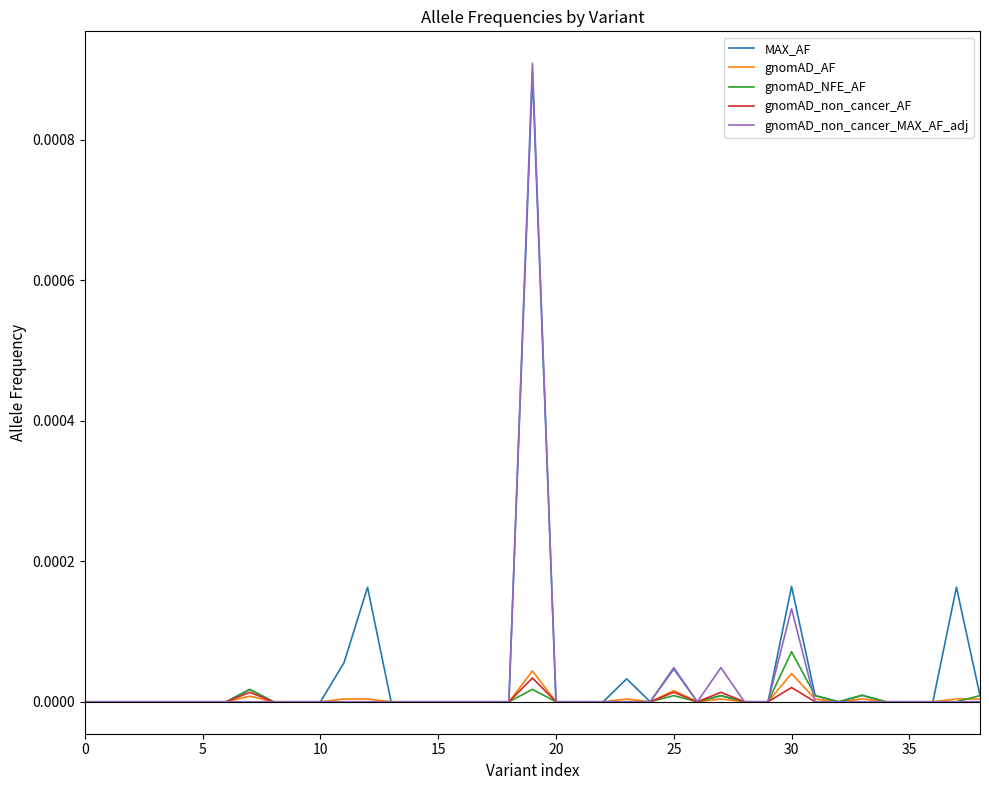

What are all the series names shown in the legend?

MAX_AF, gnomAD_AF, gnomAD_NFE_AF, gnomAD_non_cancer_AF, gnomAD_non_cancer_MAX_AF_adj